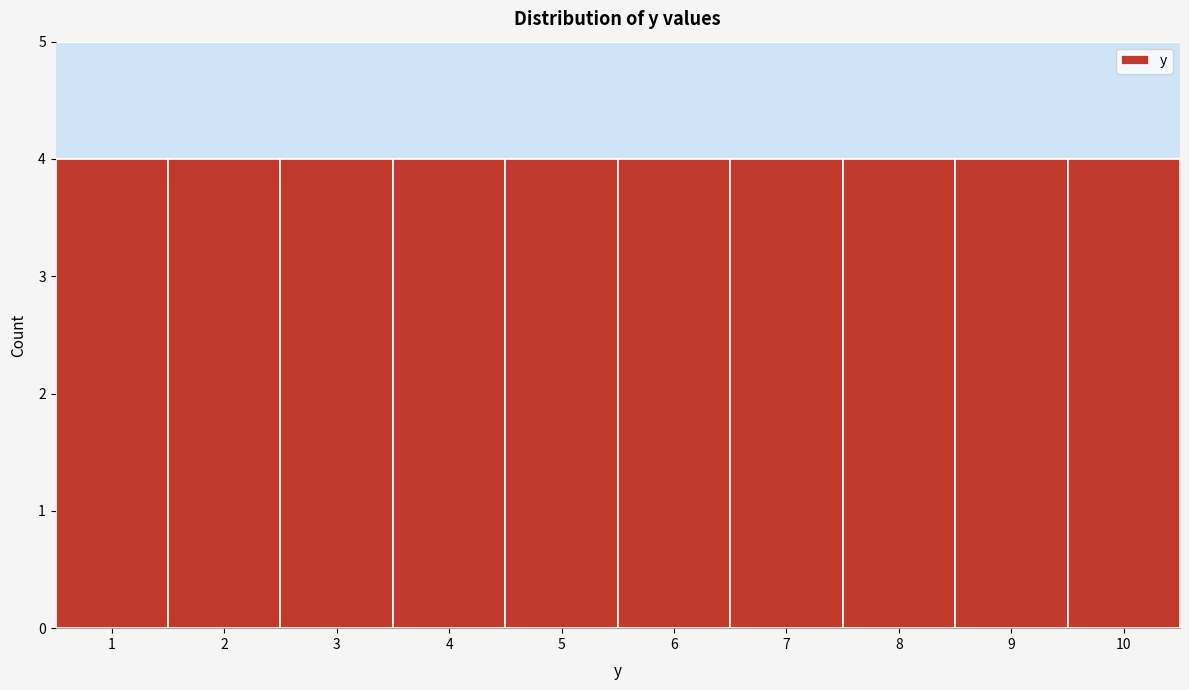

Reading left to right, transcribe this chart: for each bar, give the range it covers on the x-axis and its height. The values are not printed on the chart, so give them approximately, as read against the axis.

0.5 to 1.5: 4
1.5 to 2.5: 4
2.5 to 3.5: 4
3.5 to 4.5: 4
4.5 to 5.5: 4
5.5 to 6.5: 4
6.5 to 7.5: 4
7.5 to 8.5: 4
8.5 to 9.5: 4
9.5 to 10.5: 4